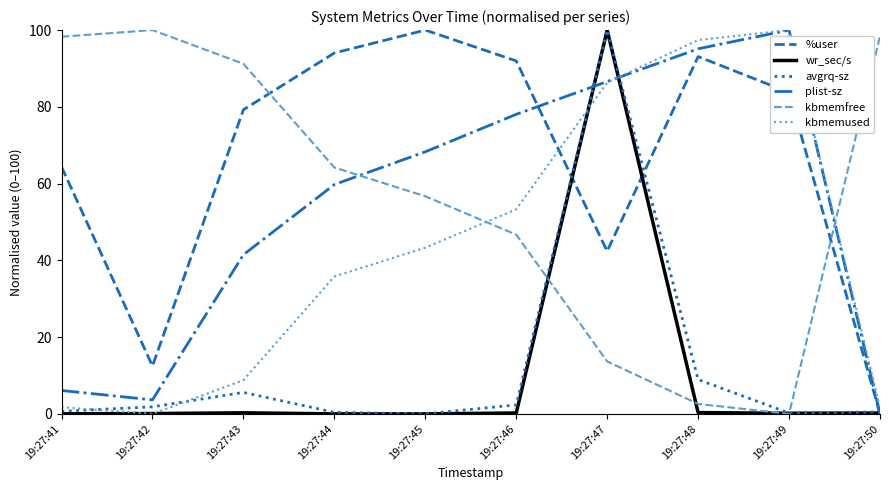

What is the difference between the maximum and minimum values in the avgrq-sz series?

100.0